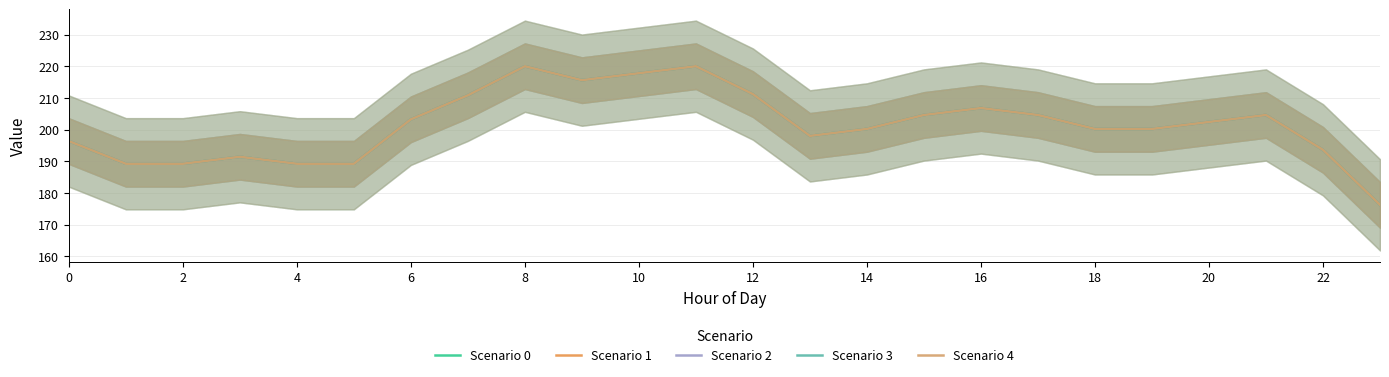

Which label corresponds to the smallest value in the chart?

23